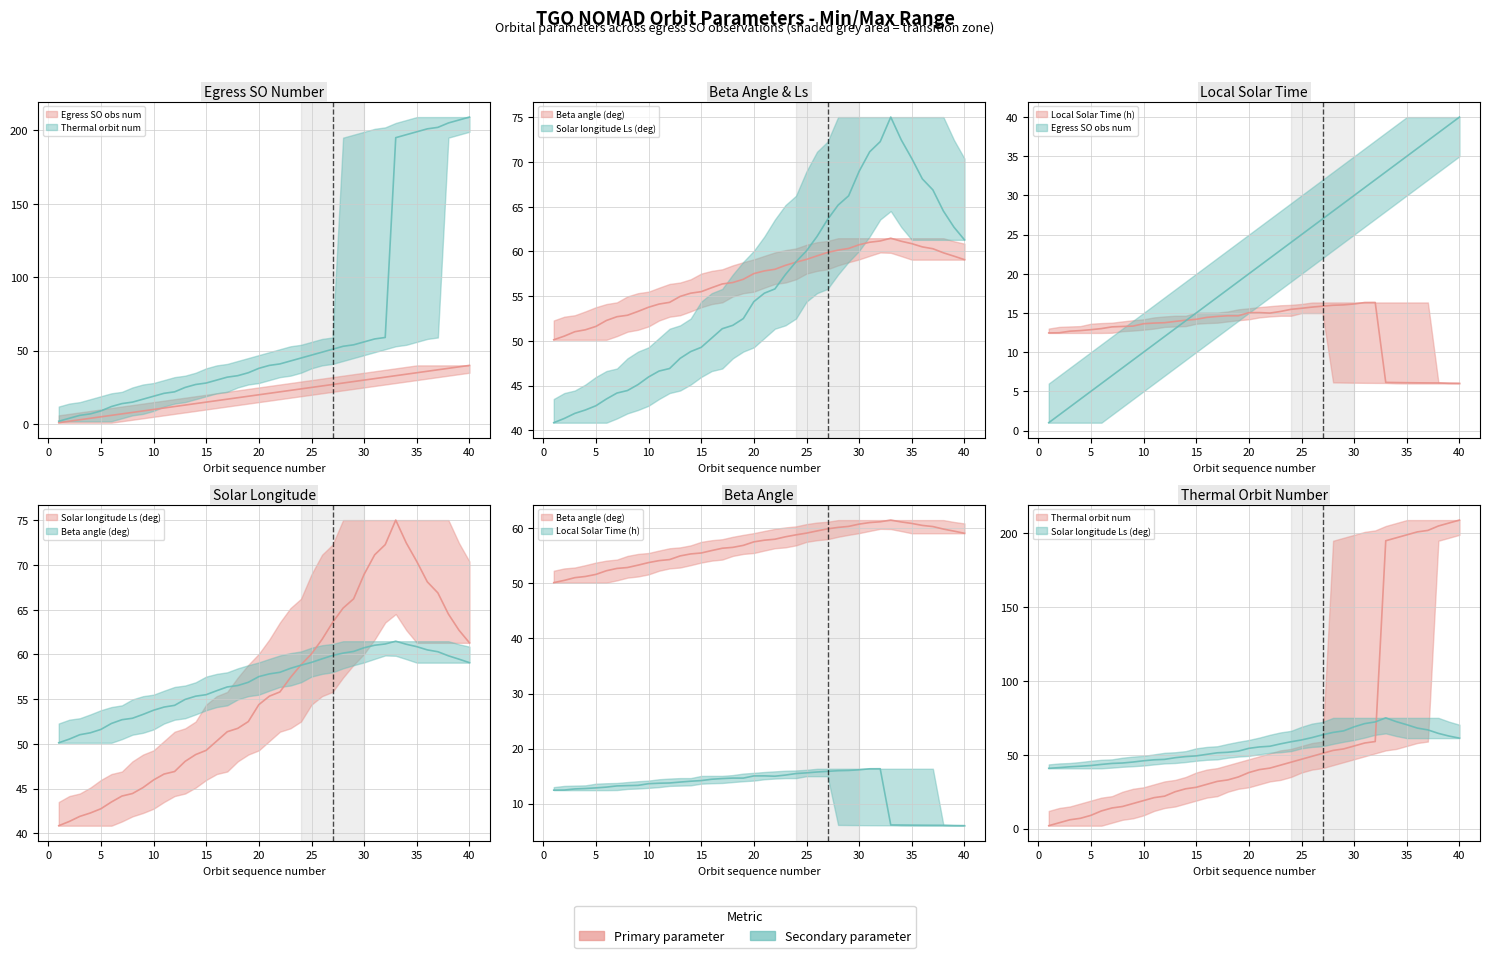

The Local Solar Time (h) series shows 6.2 at 7. True or false?

False